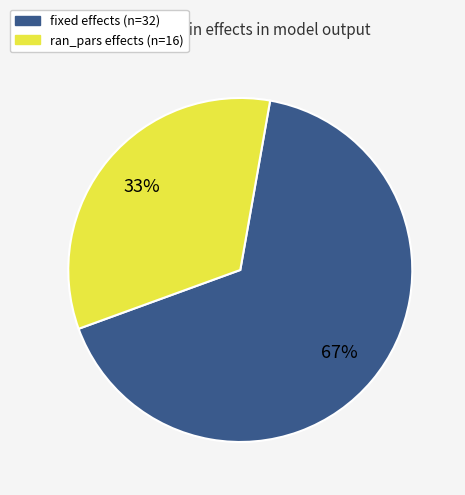

To the nearest percent, what is the average slice percentage?

50%